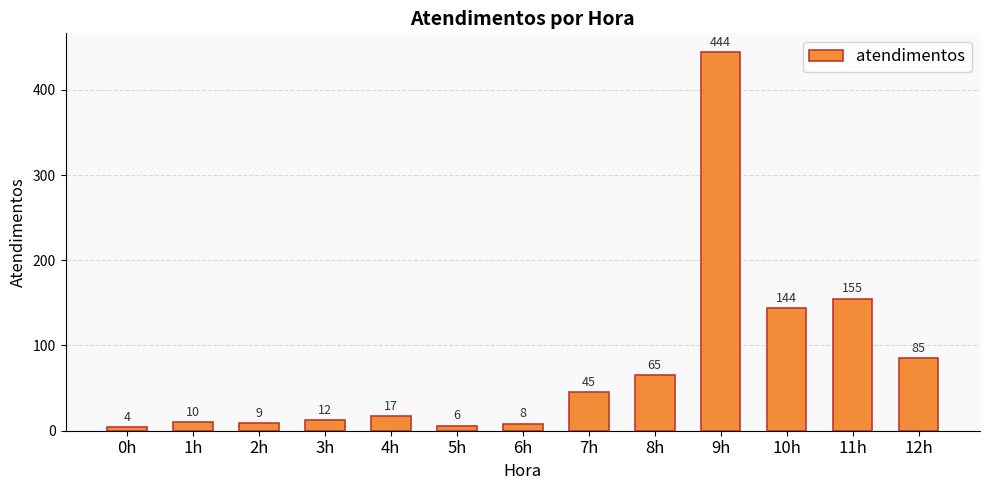

What is the sum of the values at 2h and 4h?

26